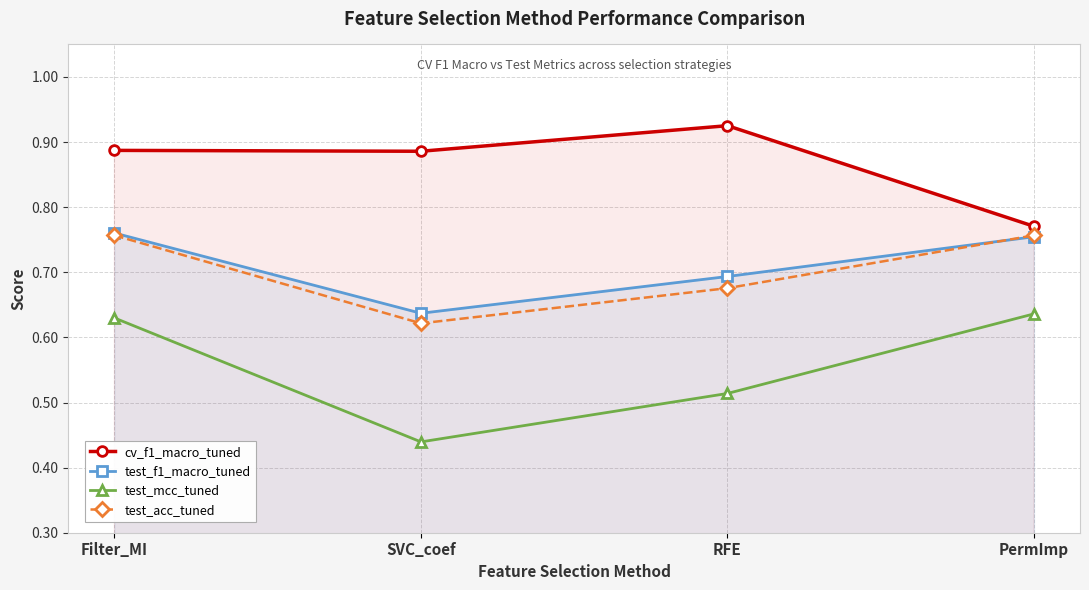

Which series has the widest spread of values?

test_mcc_tuned